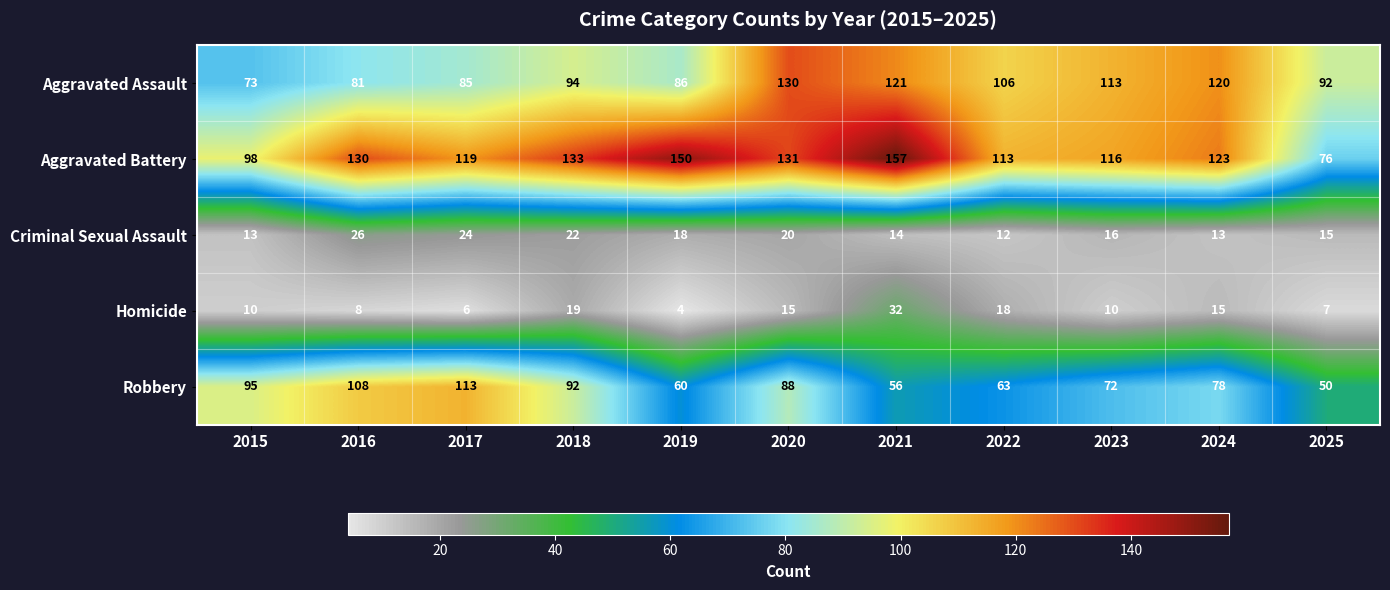

What is the sum of all Aggravated Battery values?

1346